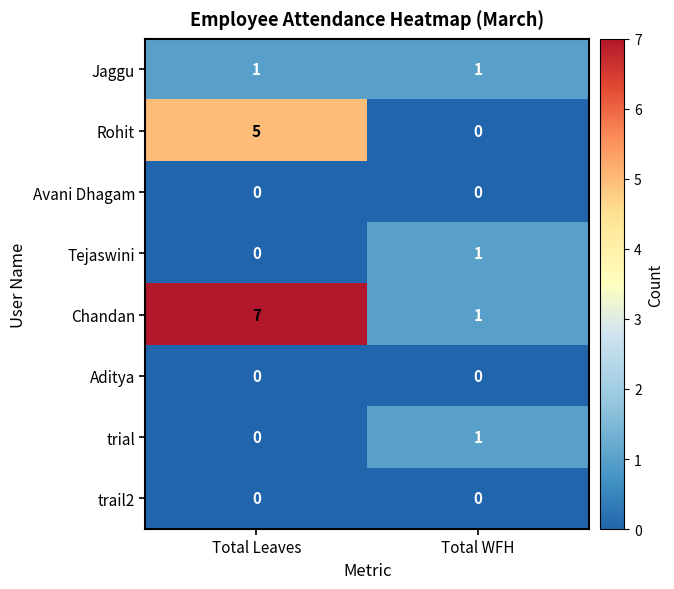

Which category has the highest value in the Chandan series?

Total Leaves